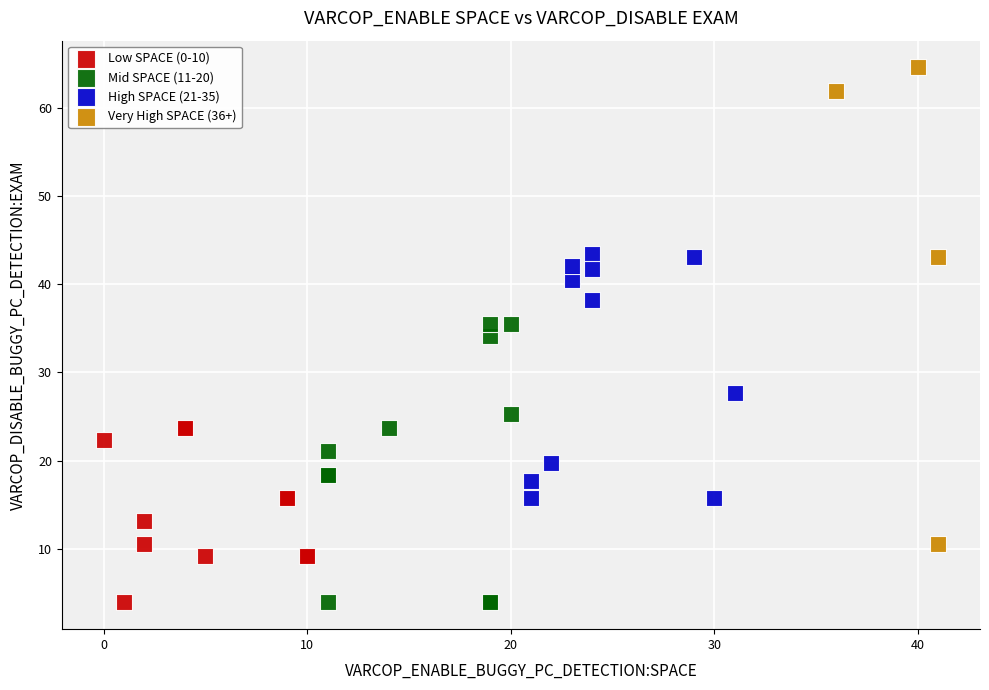

What are all the series names shown in the legend?

Low SPACE (0-10), Mid SPACE (11-20), High SPACE (21-35), Very High SPACE (36+)